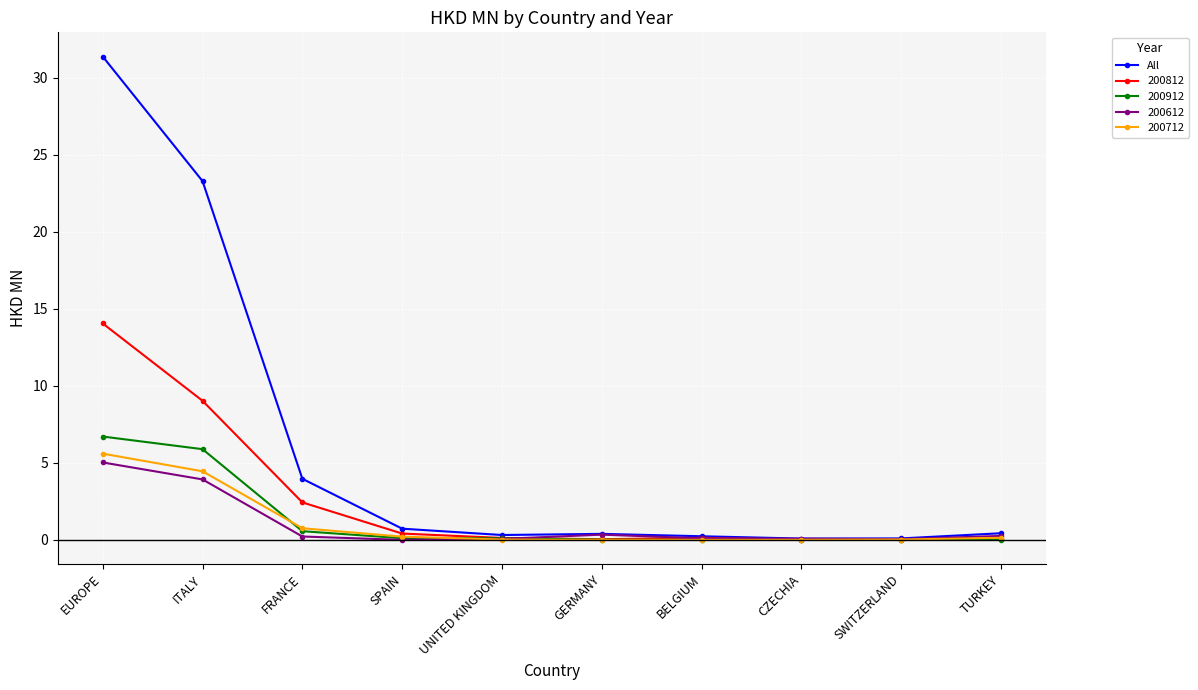

Which series has the widest spread of values?

All